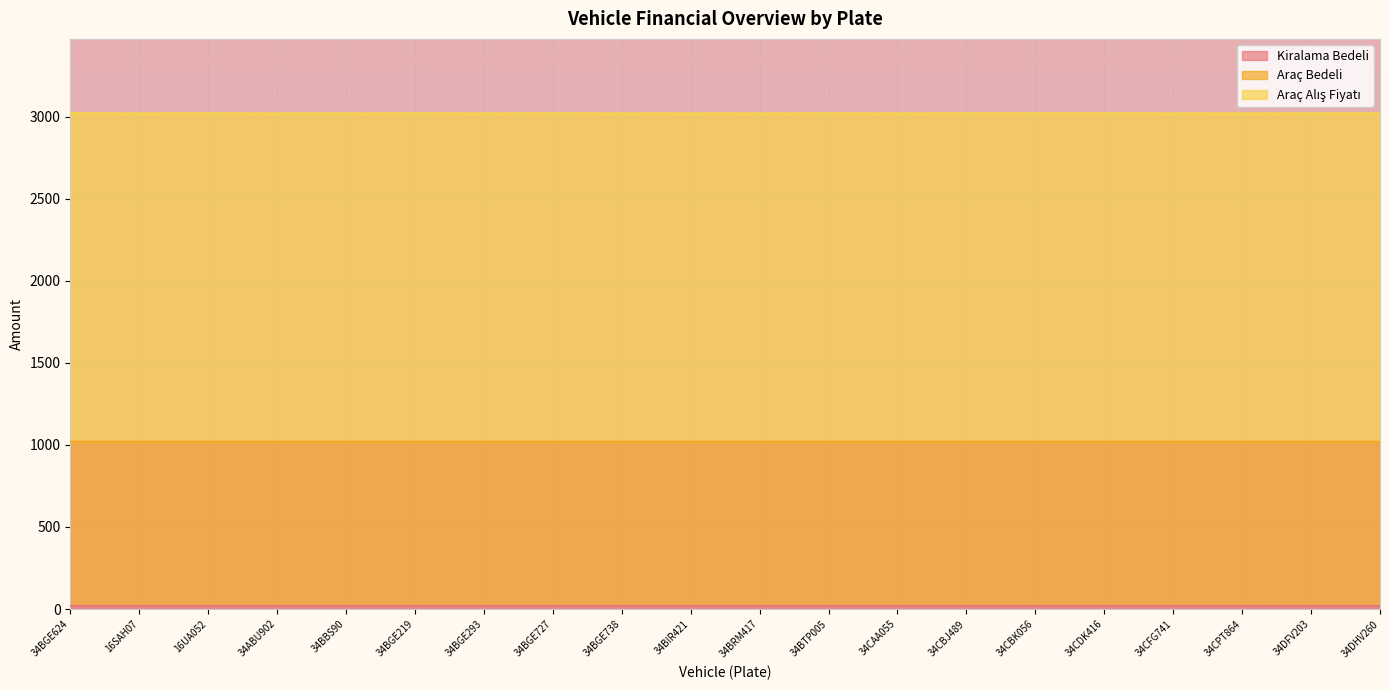

Reading left to right, transcribe all the data shown in this chart.

Kiralama Bedeli: 34BGE624=19.2	16SAH07=19.1	16UA052=19.2	34ABU902=19.0	34BBS90=19.0	34BGE219=19.2	34BGE293=19.0	34BGE727=19.2	34BGE738=19.0	34BIR421=19.1	34BRM417=19.1	34BTP005=19.2	34CAA055=19.1	34CBJ489=19.2	34CBK056=19.2	34CDK416=19.2	34CFG741=19.1	34CPT864=19.0	34DFV203=19.1	34DHV260=19.0
Araç Bedeli: 34BGE624=3019.8	16SAH07=3019.2	16UA052=3019.7	34ABU902=3019.1	34BBS90=3019.0	34BGE219=3019.8	34BGE293=3019.2	34BGE727=3019.8	34BGE738=3019.2	34BIR421=3019.3	34BRM417=3019.1	34BTP005=3019.6	34CAA055=3019.1	34CBJ489=3019.6	34CBK056=3019.6	34CDK416=3019.6	34CFG741=3019.2	34CPT864=3019.1	34DFV203=3019.3	34DHV260=3019.2
Araç Alış Fiyatı: 34BGE624=1019.5	16SAH07=1019.1	16UA052=1019.4	34ABU902=1019.0	34BBS90=1019.0	34BGE219=1019.5	34BGE293=1019.1	34BGE727=1019.5	34BGE738=1019.1	34BIR421=1019.2	34BRM417=1019.1	34BTP005=1019.4	34CAA055=1019.1	34CBJ489=1019.4	34CBK056=1019.4	34CDK416=1019.4	34CFG741=1019.1	34CPT864=1019.1	34DFV203=1019.2	34DHV260=1019.1